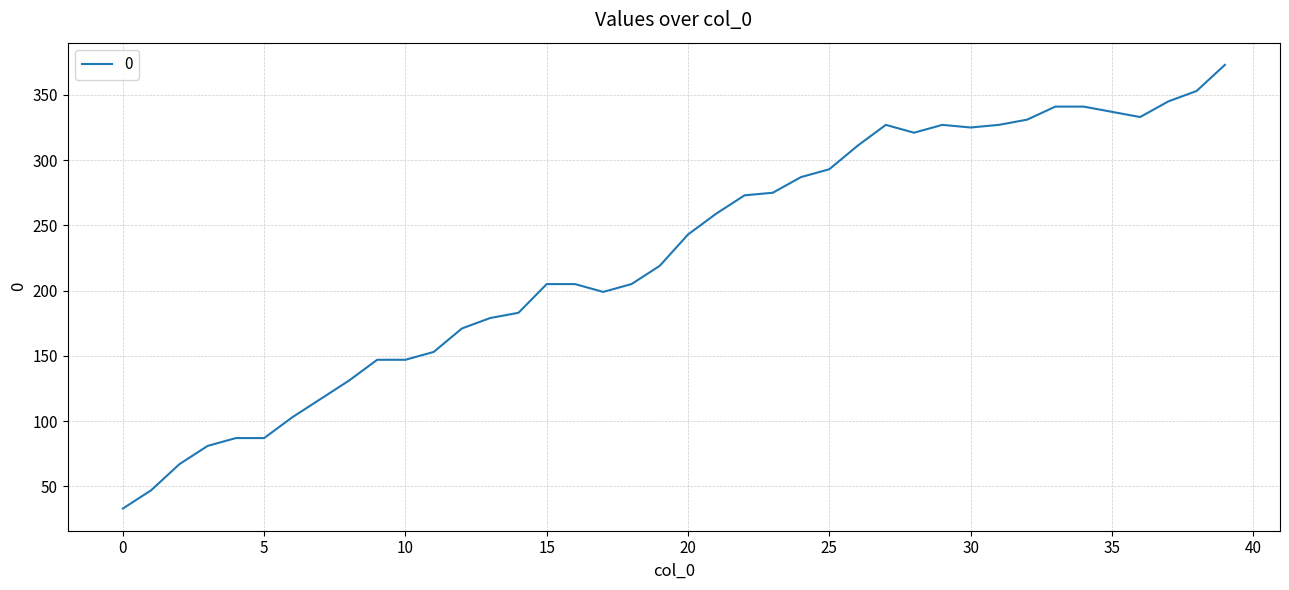

What is the difference between the maximum and minimum values?

340